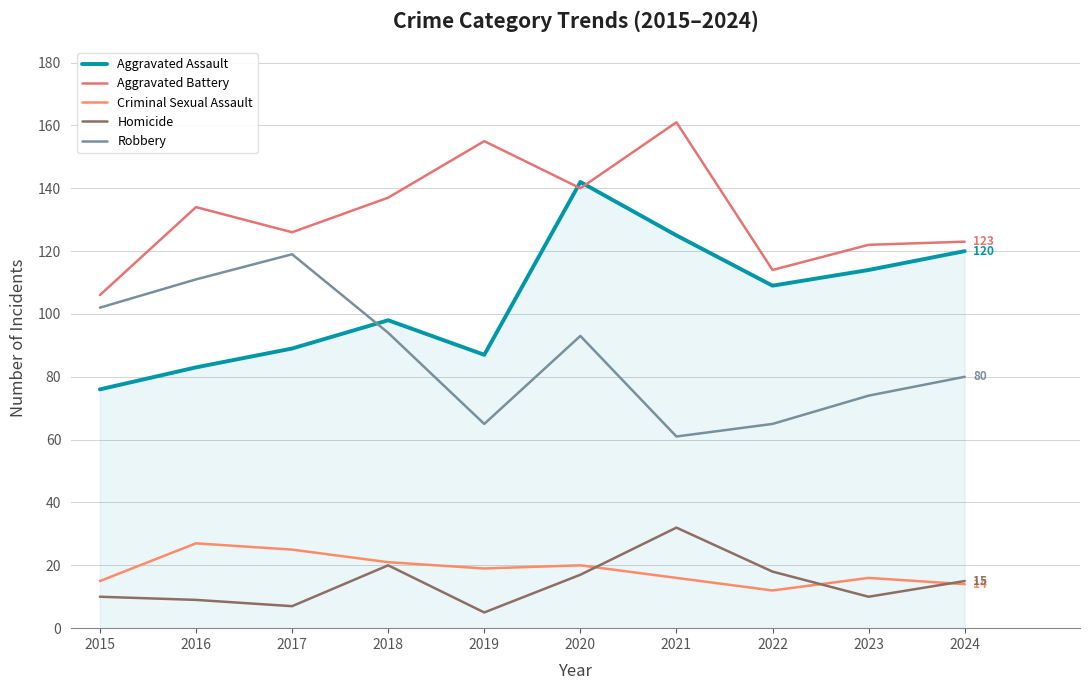

What is the difference between the maximum and minimum values in the Homicide series?

27